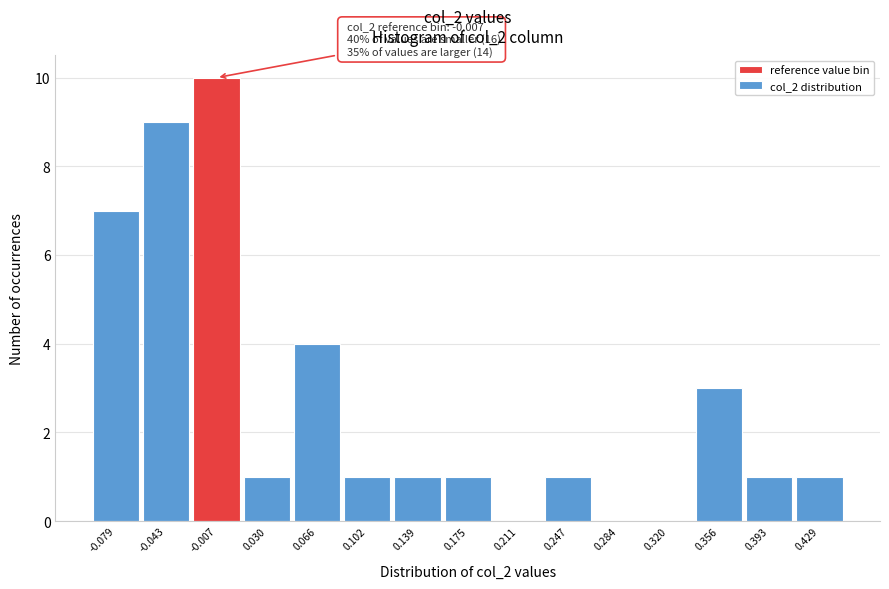

Reading left to right, extract all data points from this chart.

-0.079=7	-0.043=9	-0.007=10	0.030=1	0.066=4	0.102=1	0.139=1	0.175=1	0.211=0	0.247=1	0.284=0	0.320=0	0.356=3	0.393=1	0.429=1